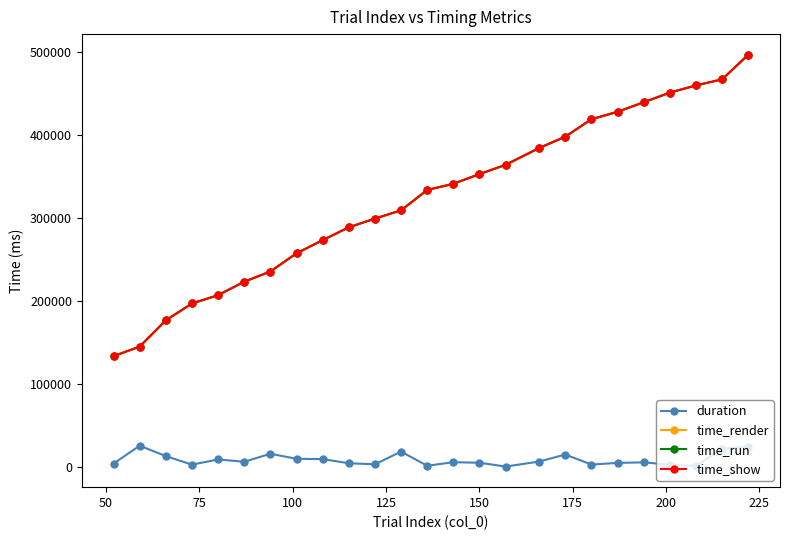

True or false: duration and time_render cross at least once.

False